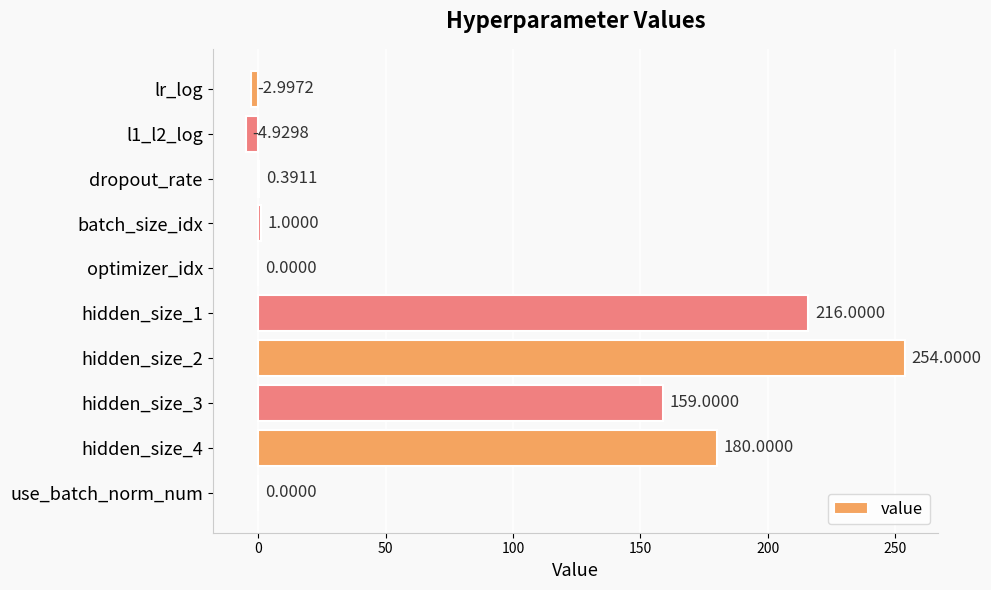

Between use_batch_norm_num and hidden_size_3, which is larger?

hidden_size_3